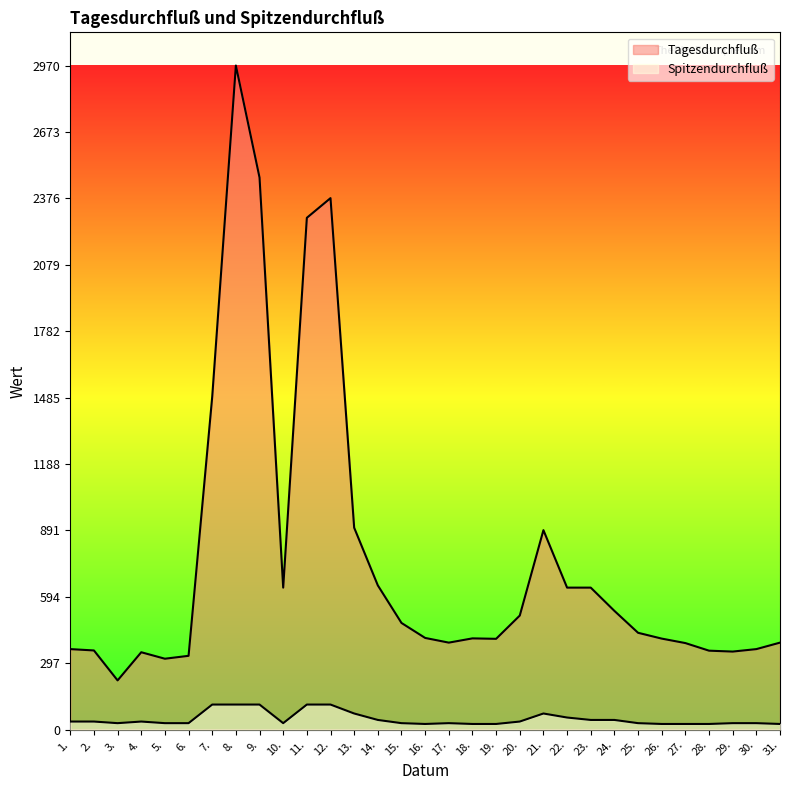

In Tagesdurchfluß, how many points are higher than both neighbors (excluding endpoints)?

5